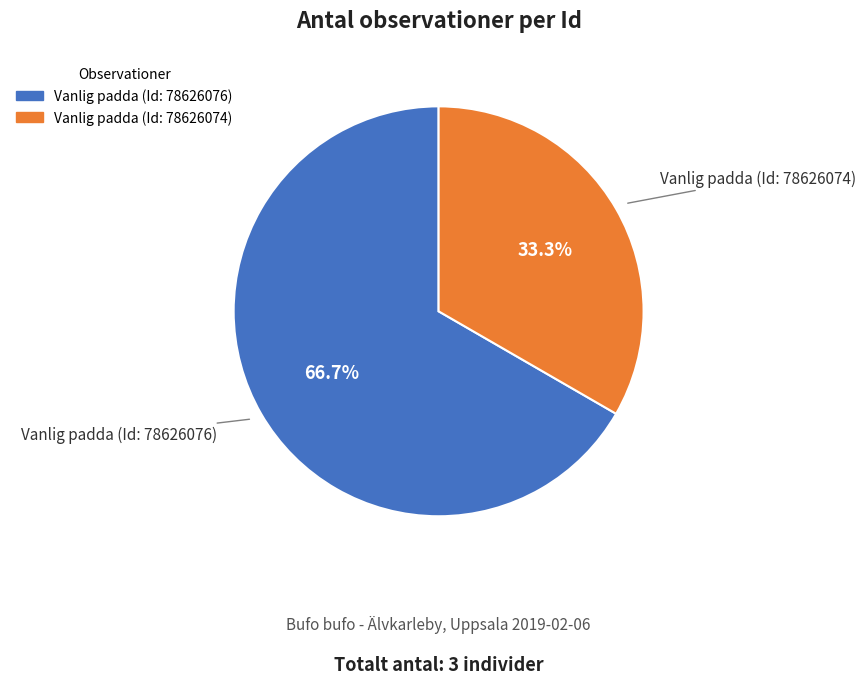

What percentage is the Vanlig padda (Id: 78626076) slice, to the nearest percent?

67%